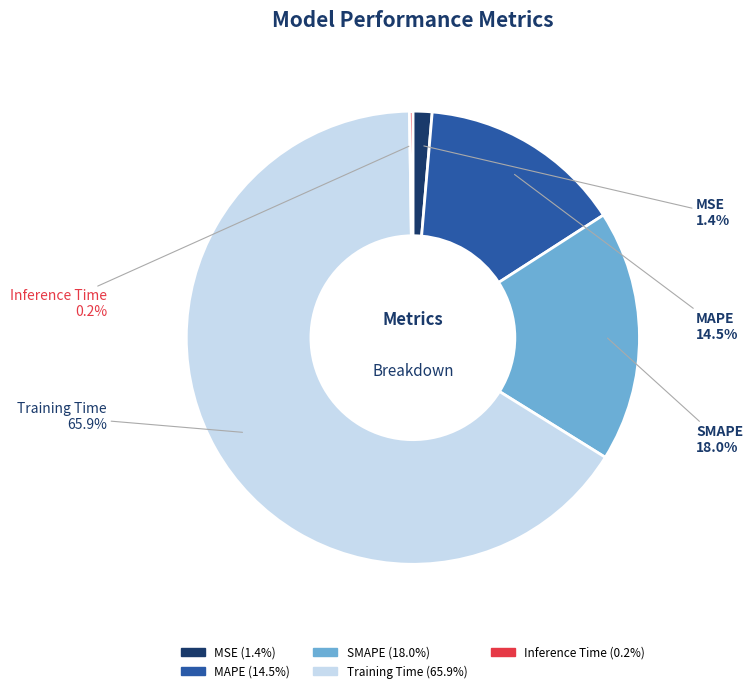

Which has a higher value, MSE or MAPE?

MAPE